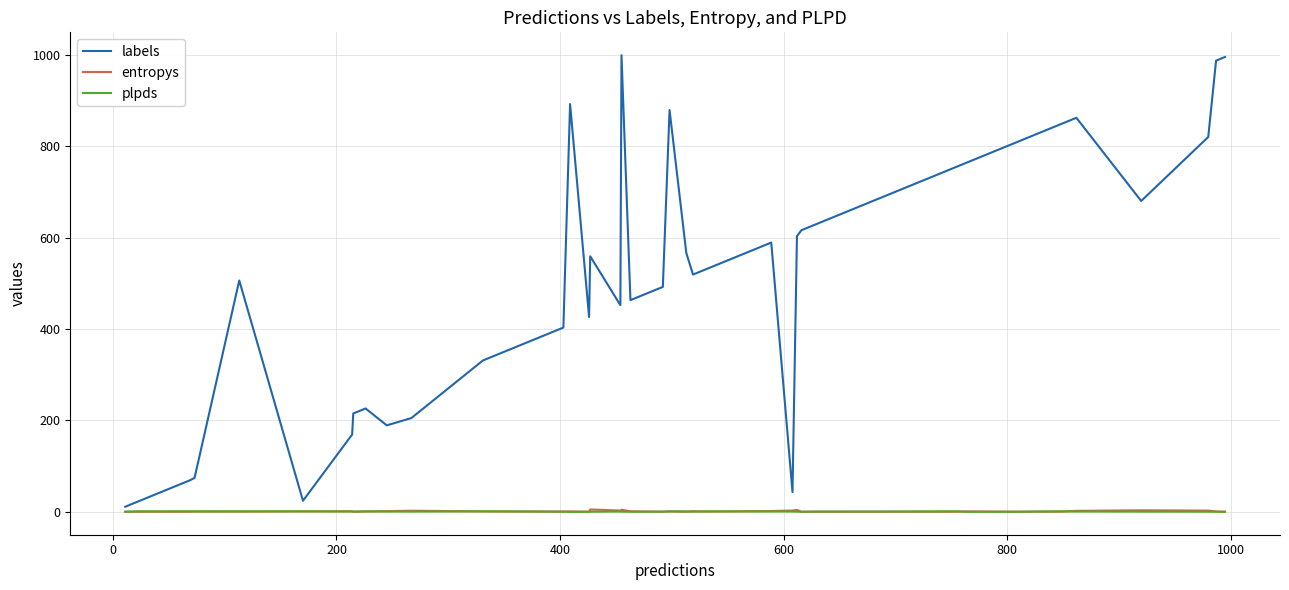

Which series has the largest range (max minus min)?

labels